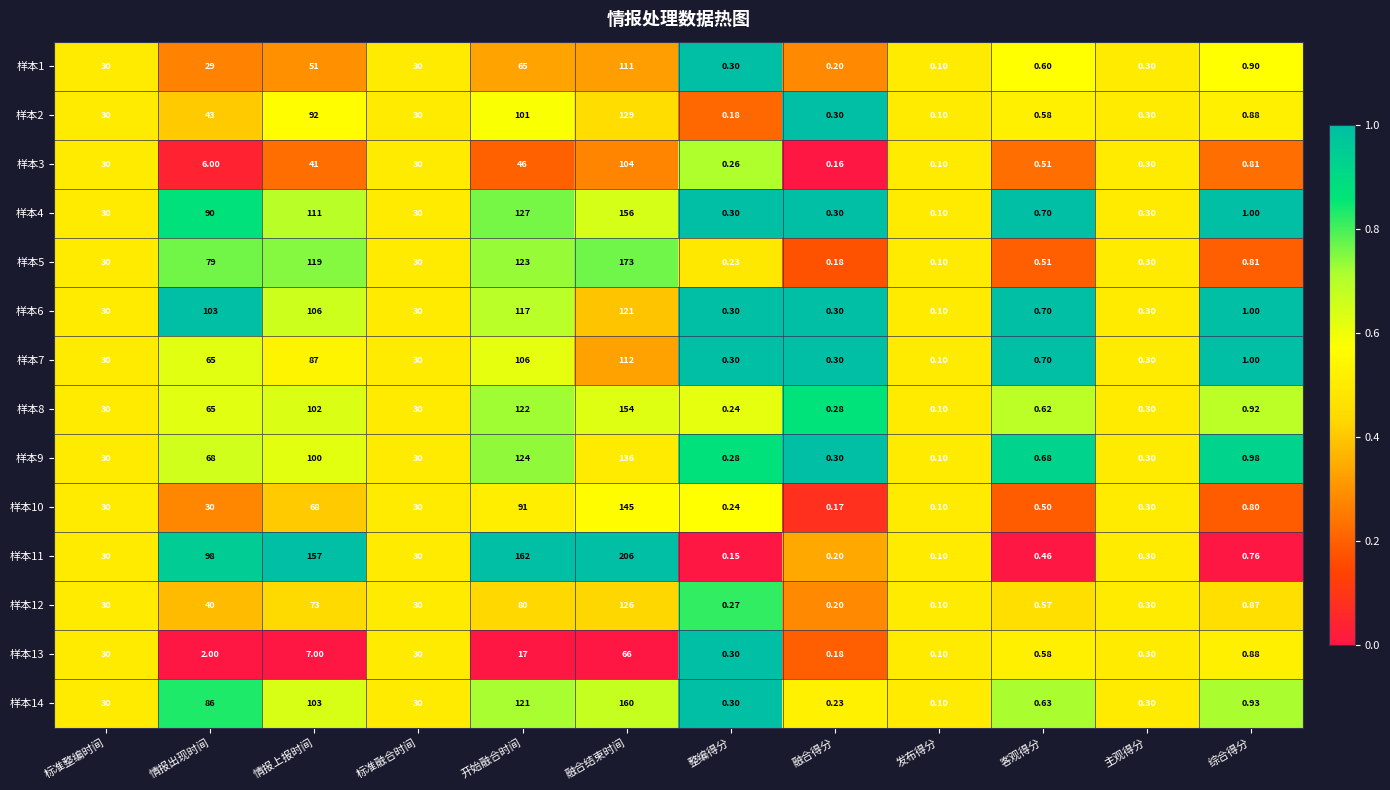

Which category has the lowest value across all series?

发布得分